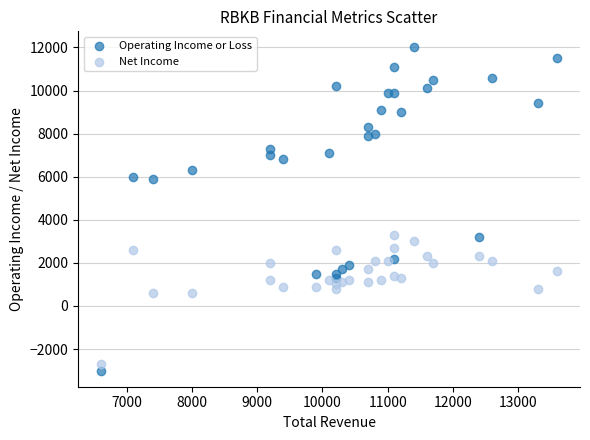

Which series has the widest spread of Y values?

Operating Income or Loss